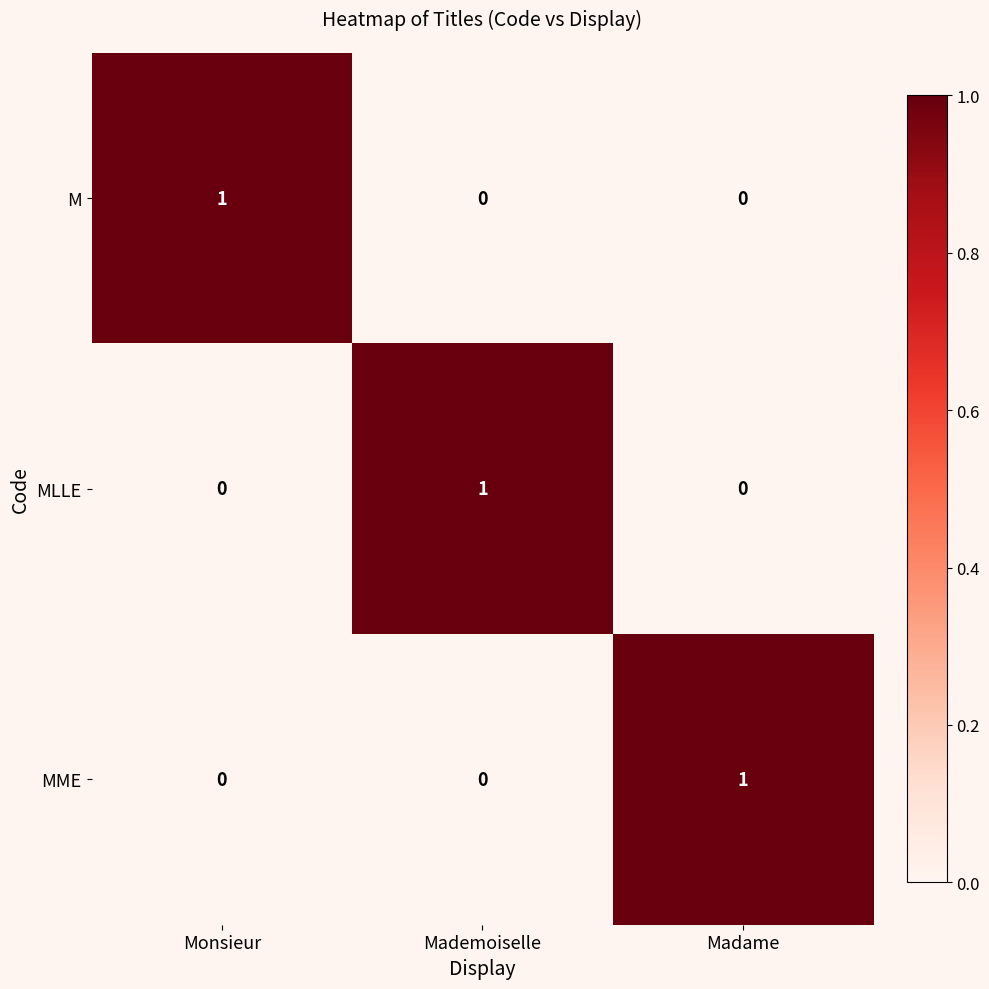

The value of M at Mademoiselle is 0. True or false?

True